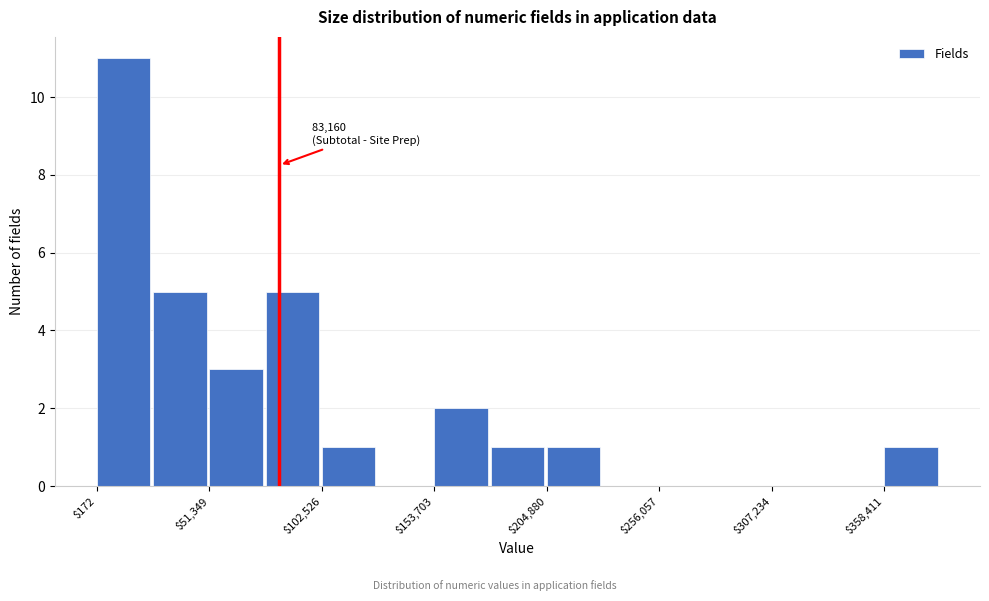

Read against the x-axis, roughly where is the centre of the tallest bar?

10000